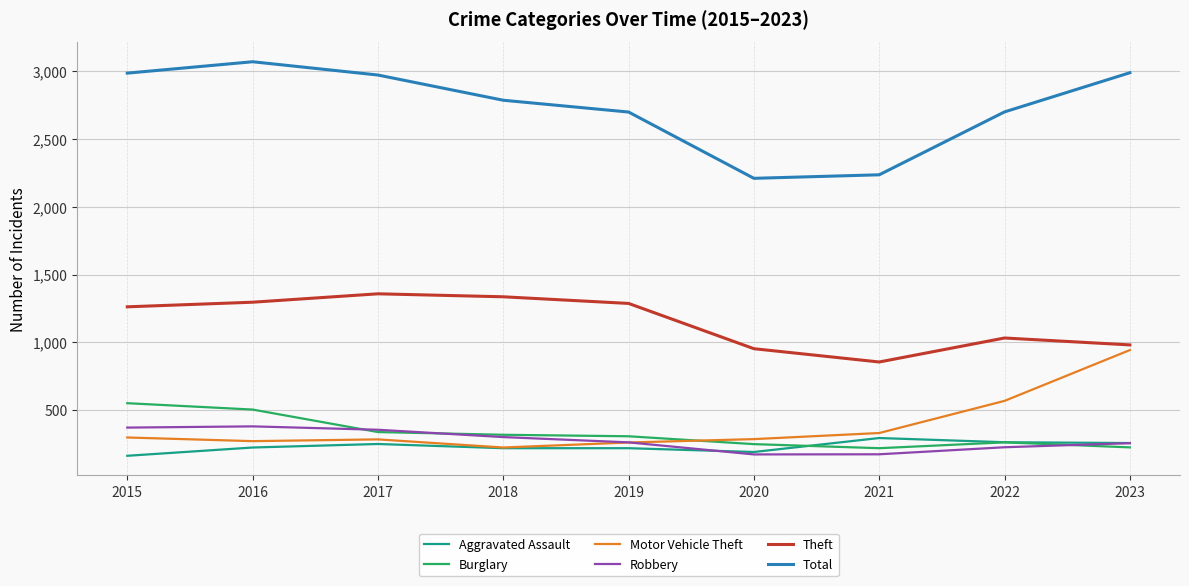

What is the minimum value shown in the chart?

164